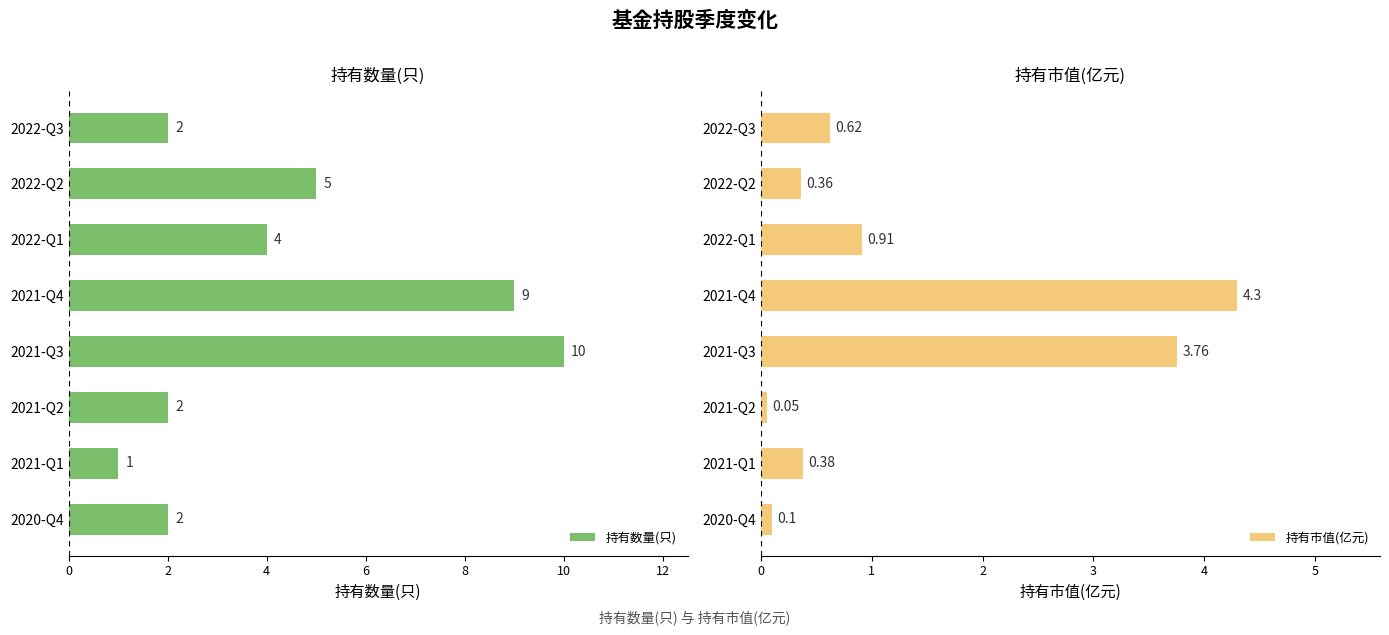

The 持有数量(只) series shows 0.7 at 2021-Q2. True or false?

False